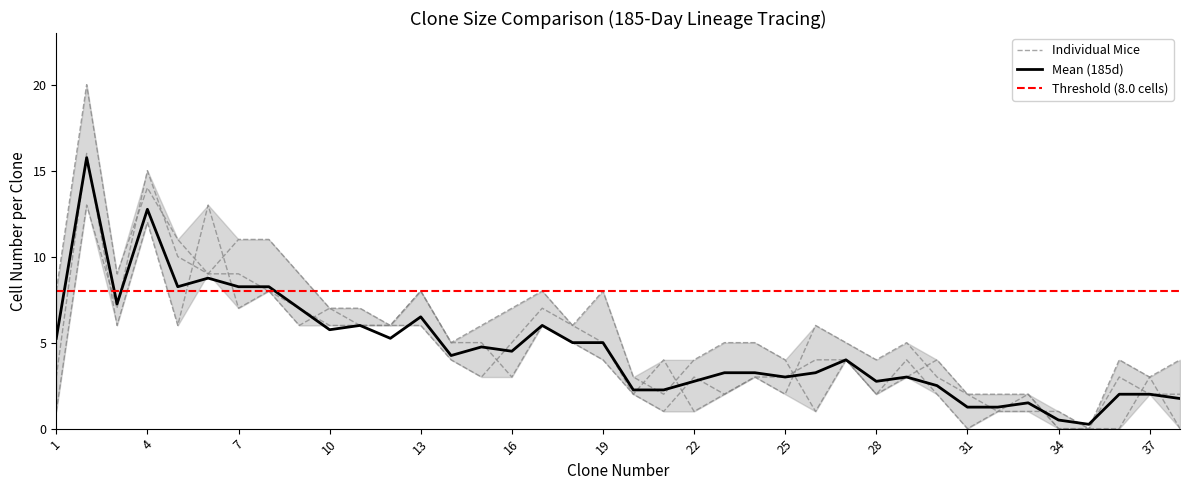

How many data points in Mouse 240 (185d) are above 4?

18